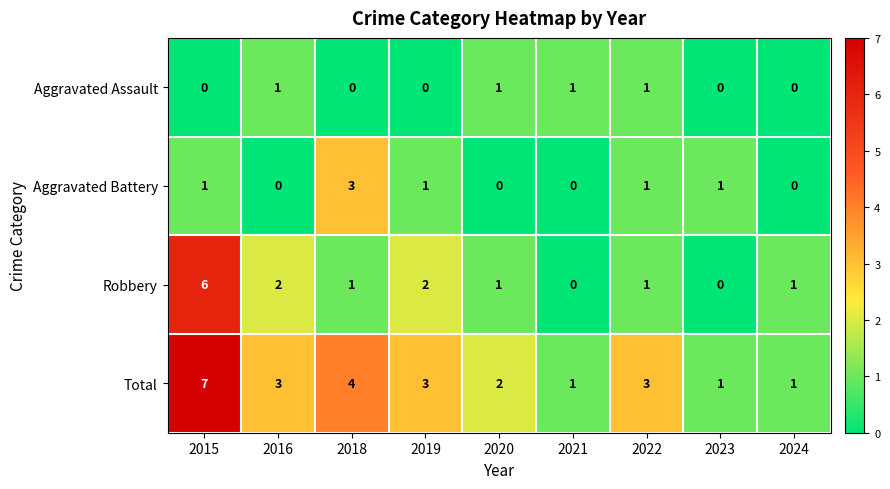

What is the spread (max minus min) of values at 2024?

1